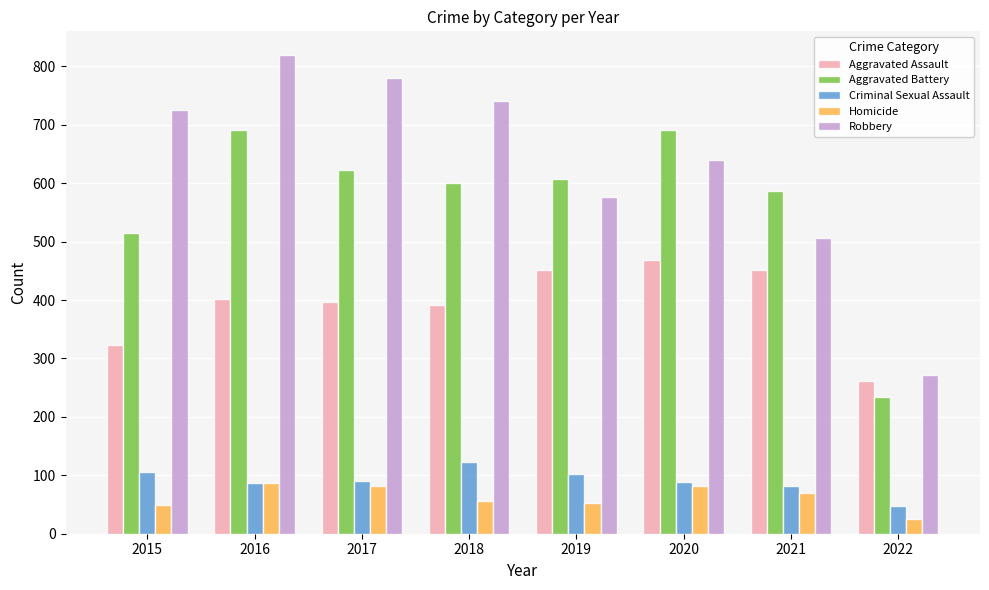

How many data points in Aggravated Battery are less than 608?

4